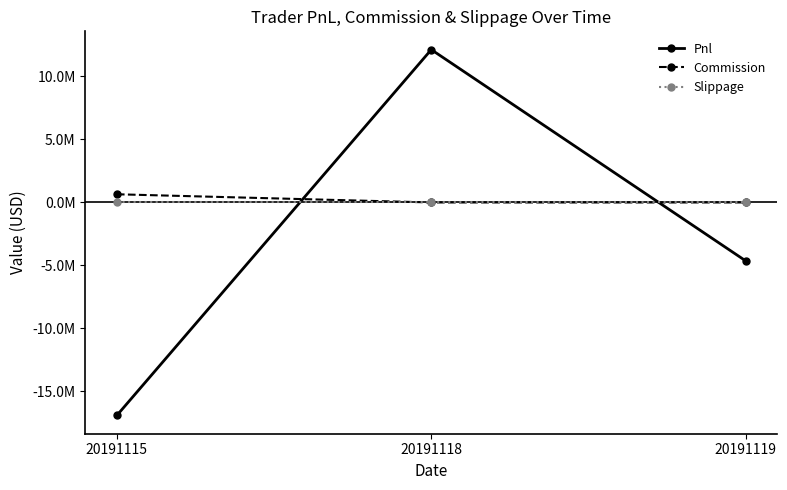

Does the chart have visible grid lines?

No